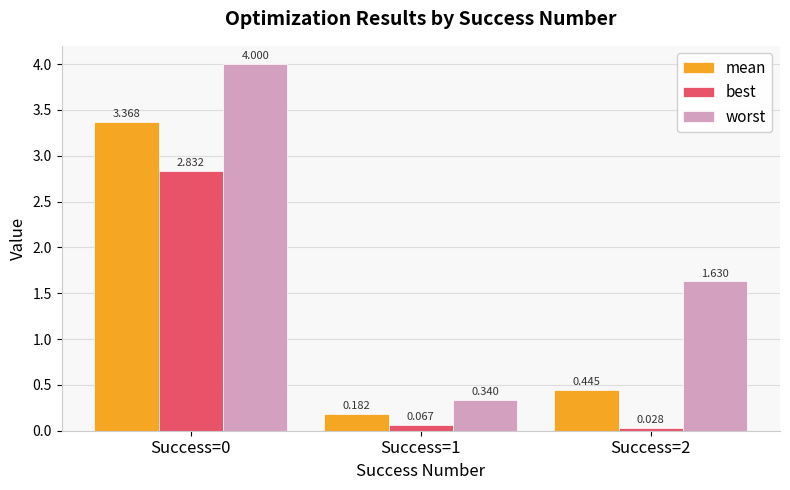

Count the number of categories in the chart.

3